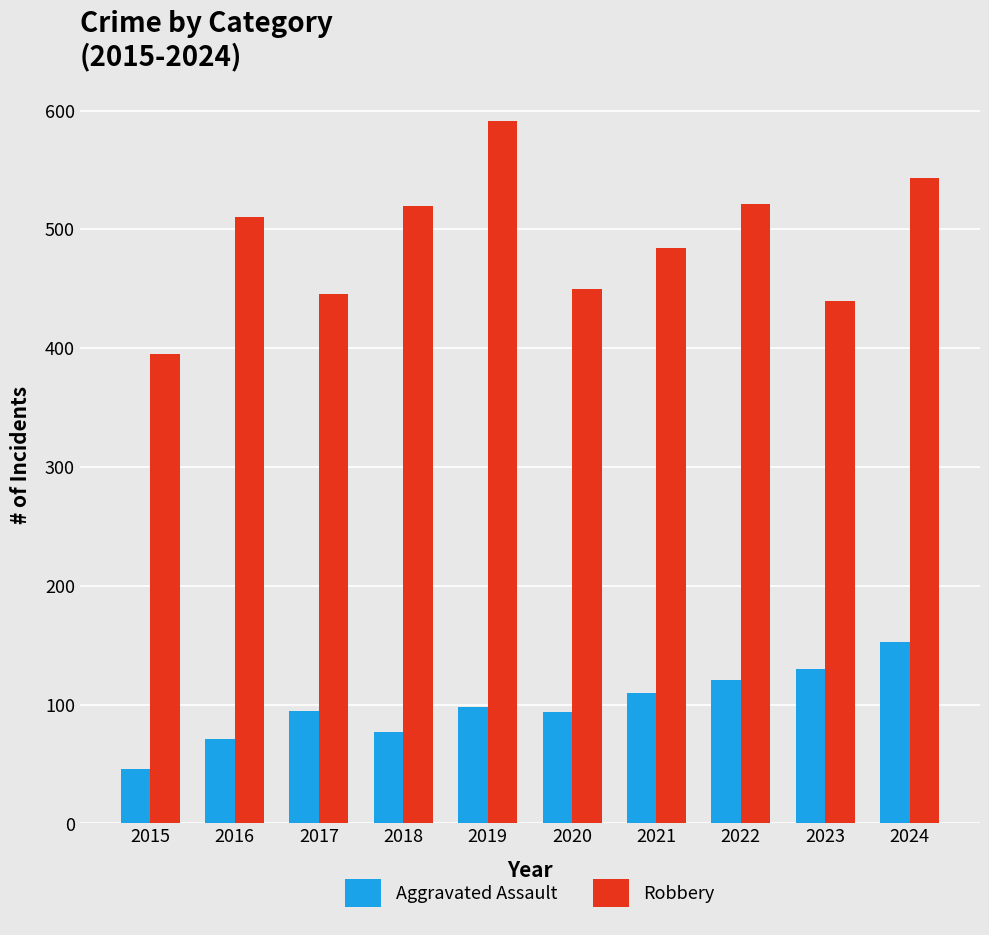

How many categories are shown in the chart?

10